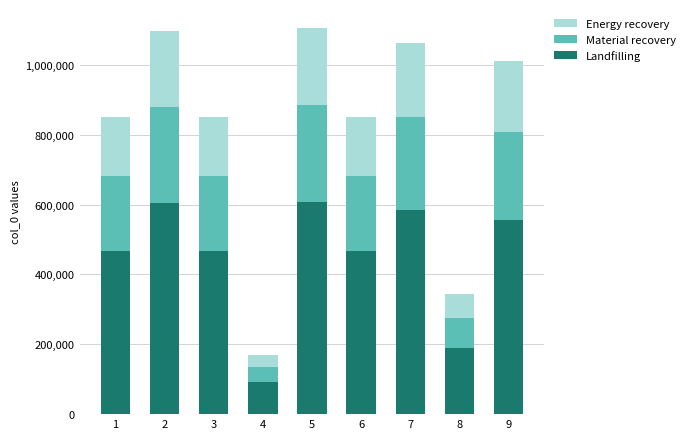

Does the chart contain any negative values?

No